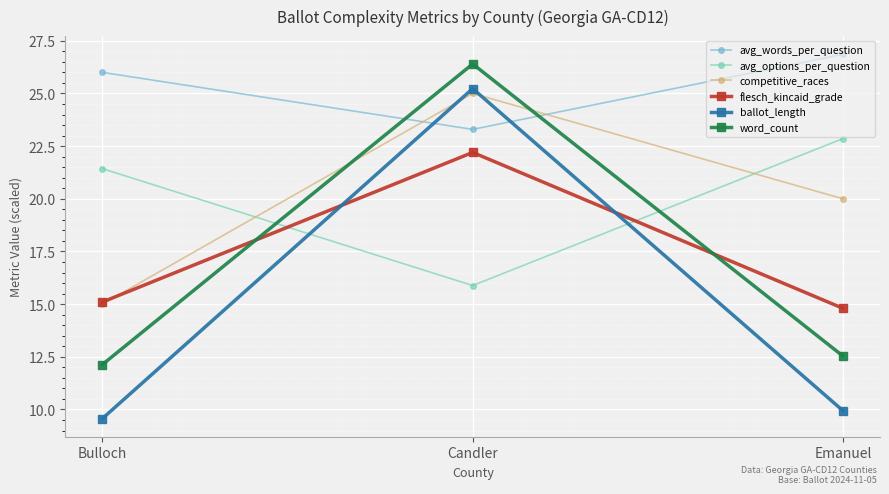

How many lines are shown in the chart?

6